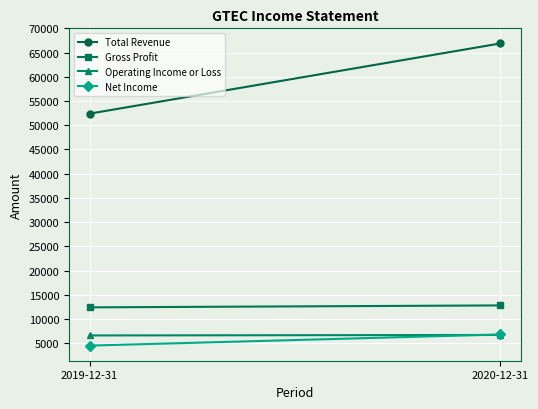

What is the average value of the Total Revenue series?

59650